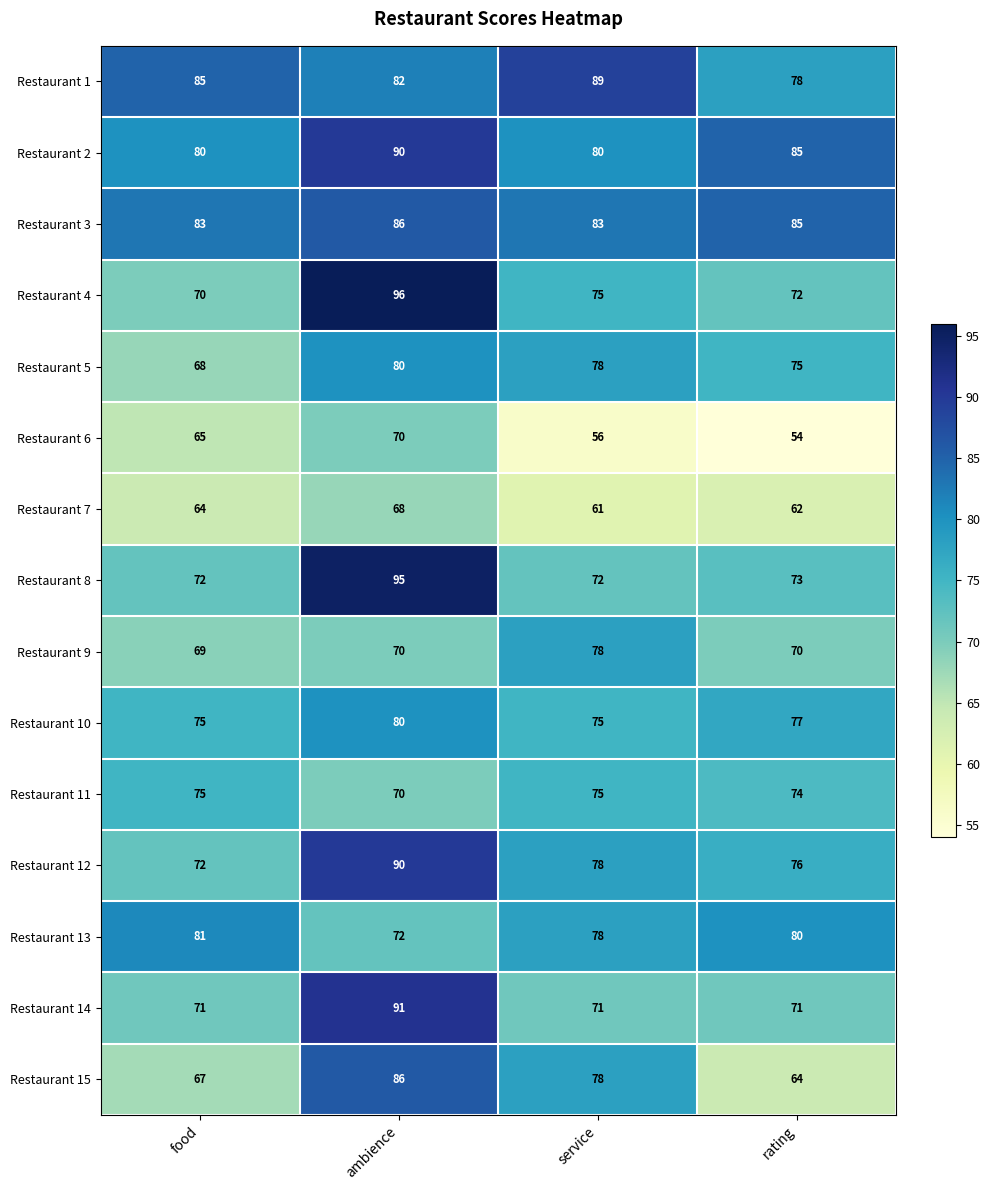

What is the average value of the Restaurant 15 series?

74